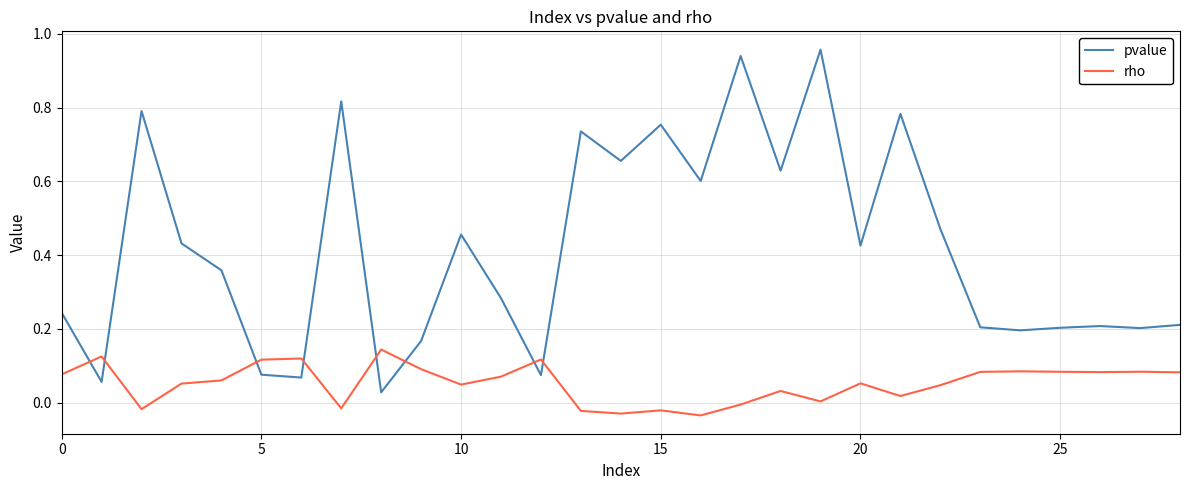

True or false: pvalue has more than 0 interior local peaks.

True